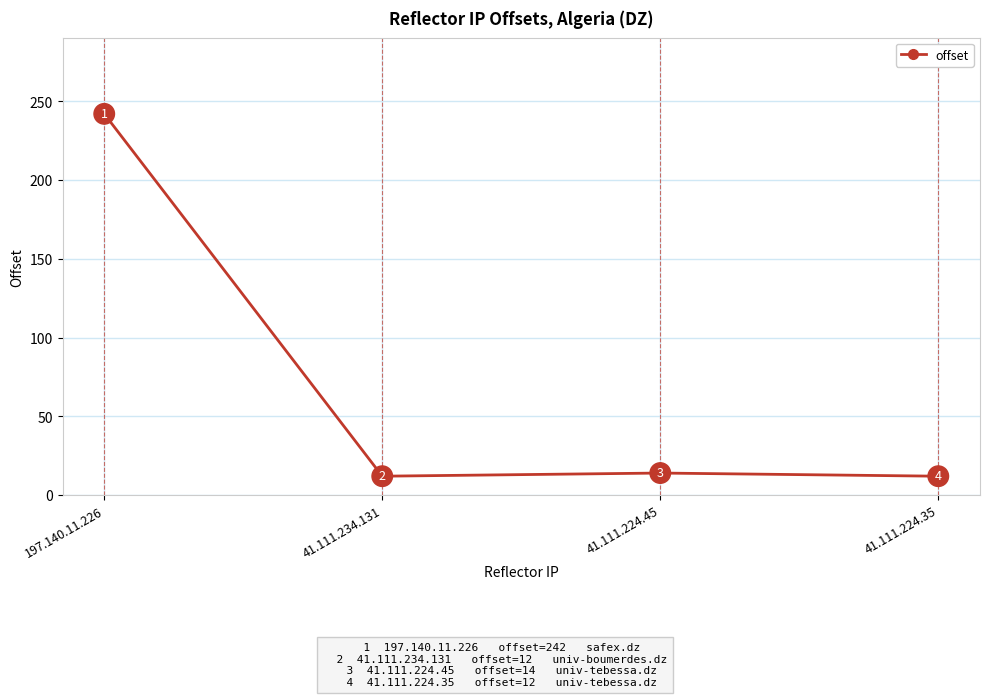

True or false: the data has more than 0 interior local peaks.

True